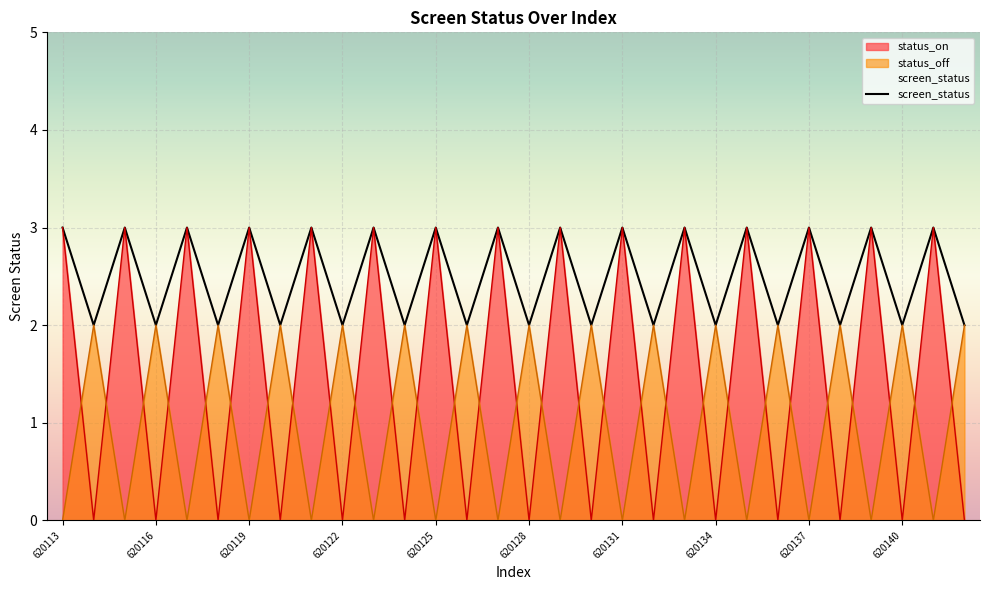

The status_on series shows 0 at 620140. True or false?

True